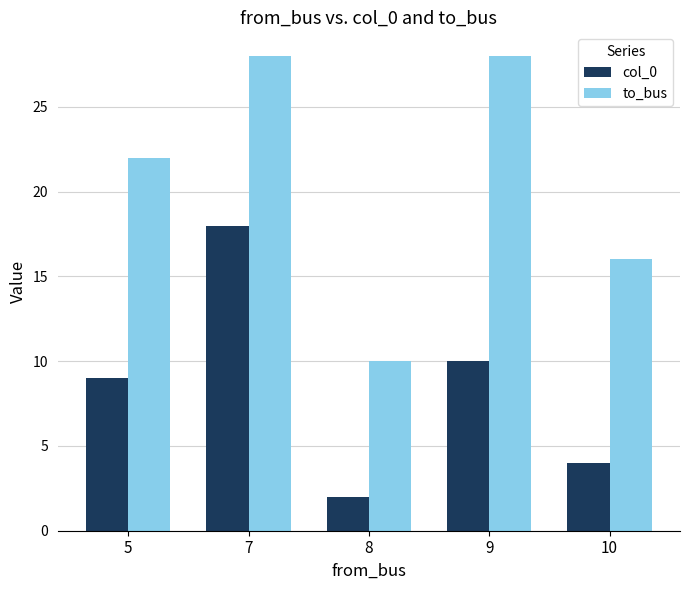

Does the chart contain any negative values?

No